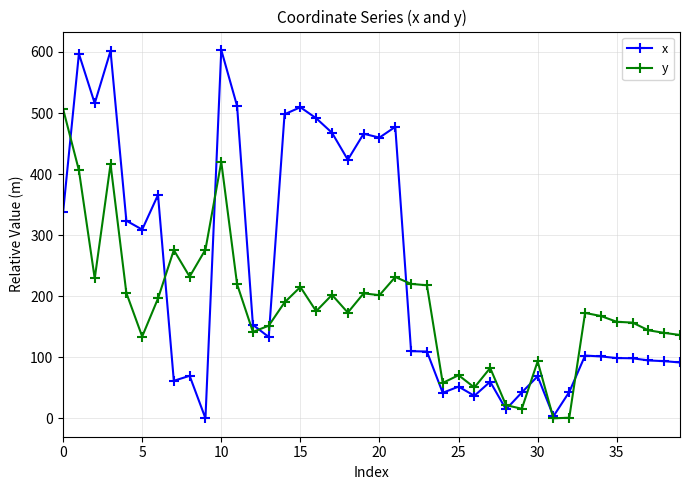

Which series has the largest total across all categories?

x